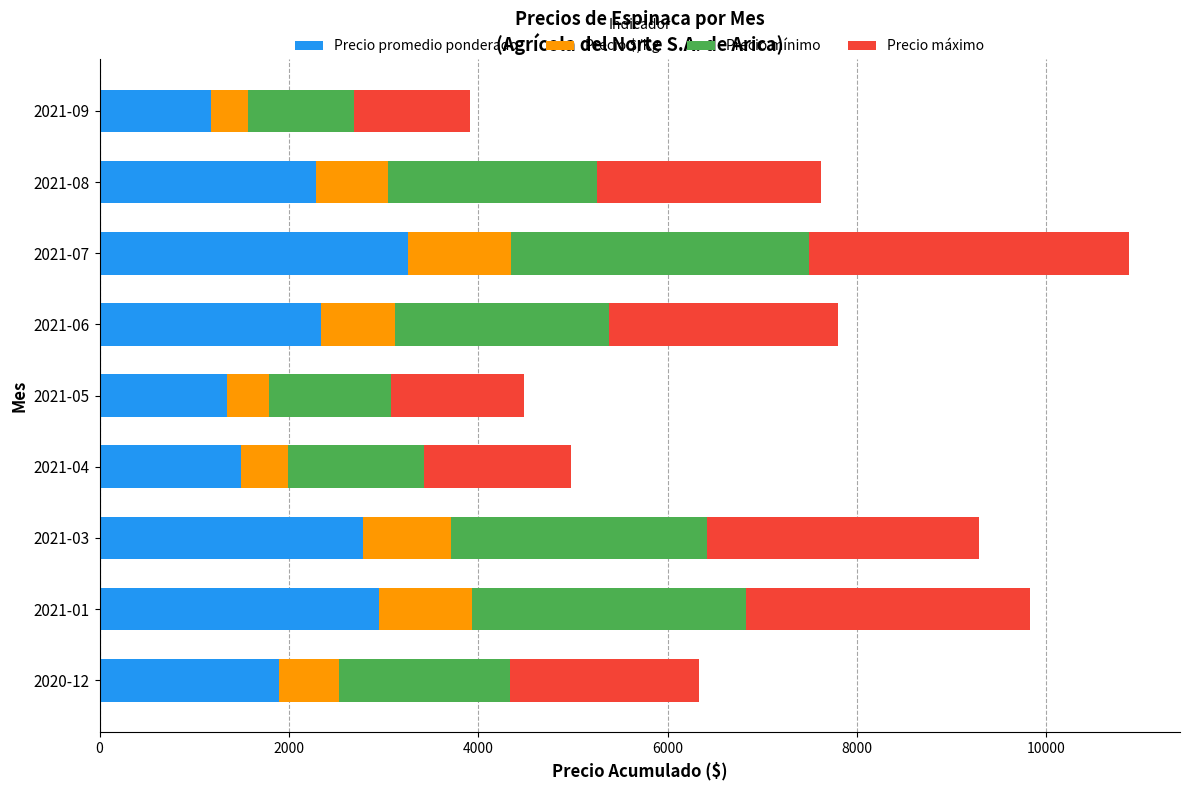

What is the highest value of the Precio promedio ponderado series?

3259